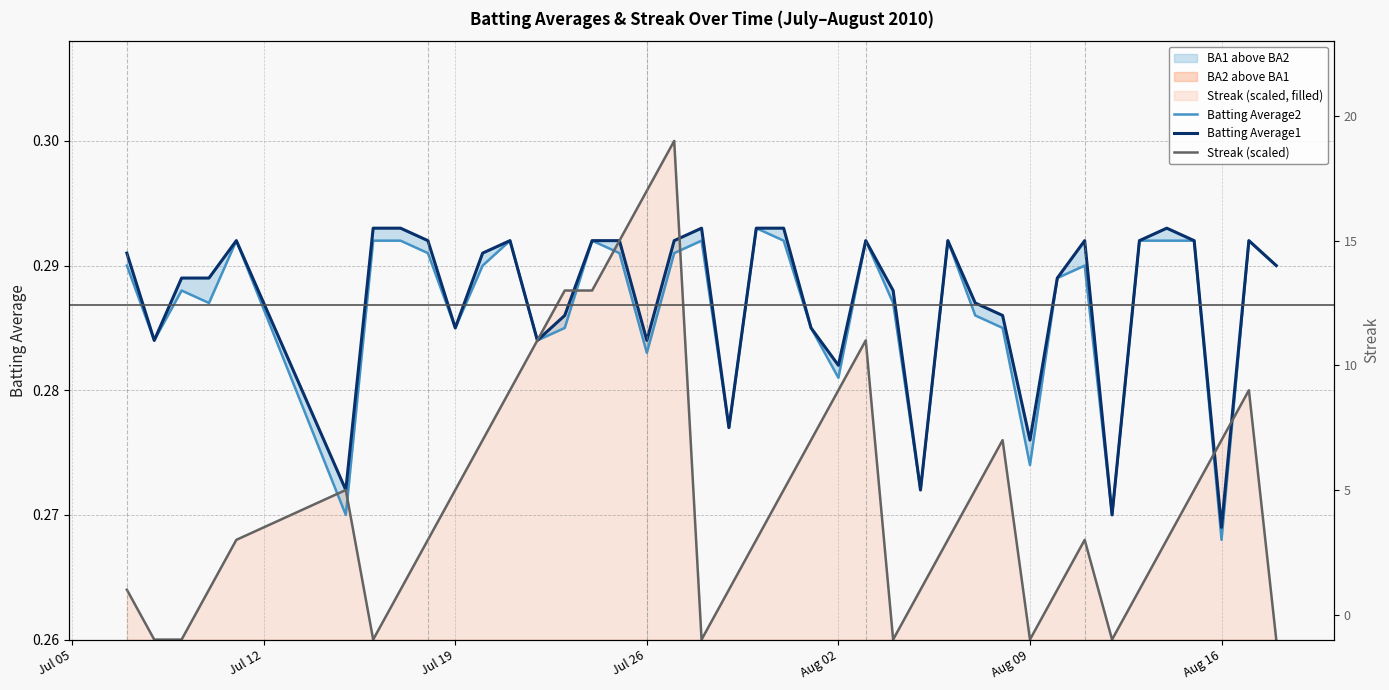

What is the total value across all series at Jul 19?

0.8